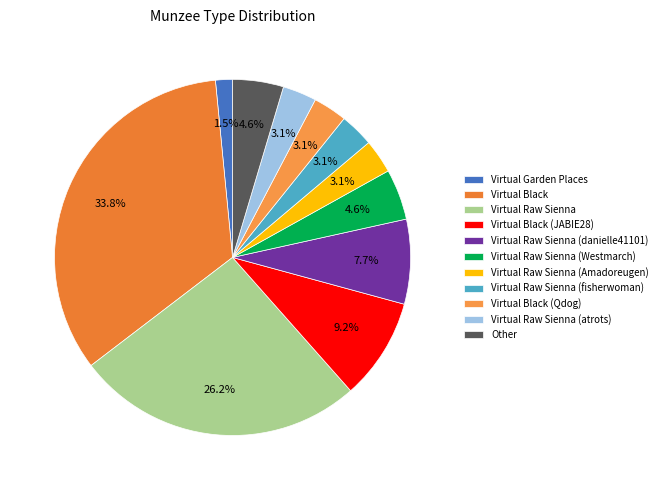

To the nearest percent, what is the difference between the largest and smallest slice percentages?

32%